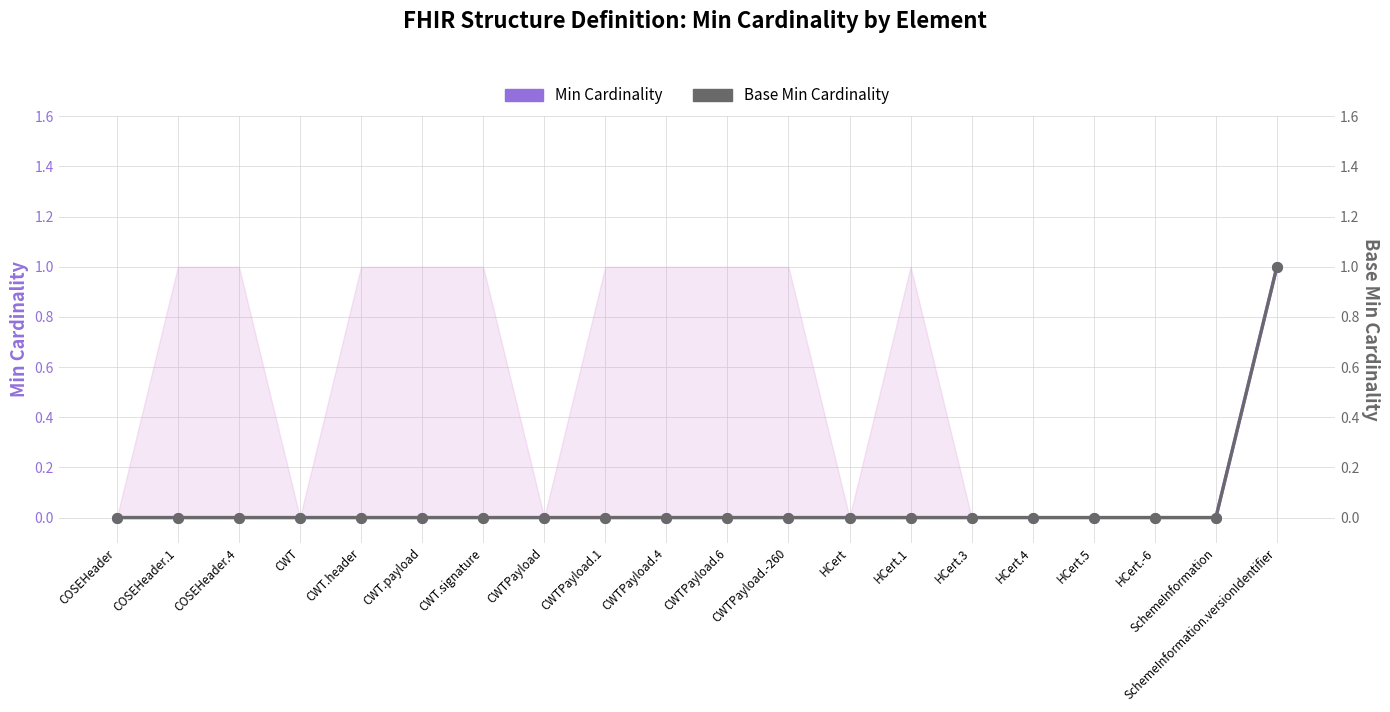

Is the value of Min Cardinality at CWTPayload greater than the value of Base Min Cardinality at CWT.header?

No